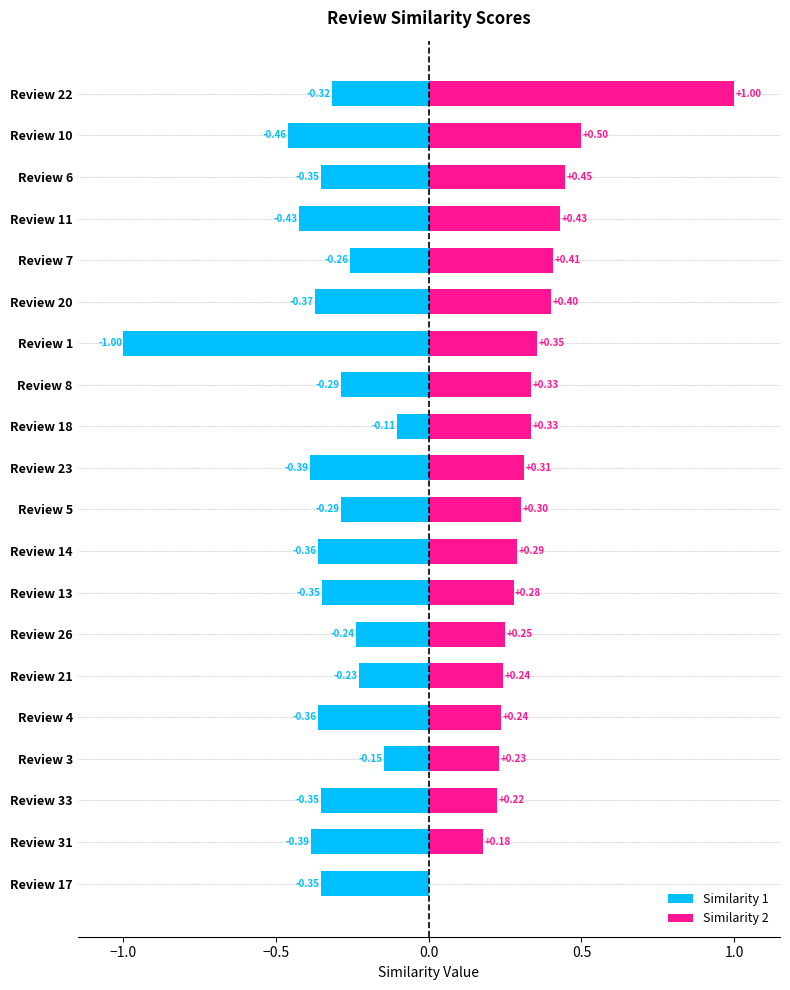

Which series has the largest total across all categories?

Similarity 2